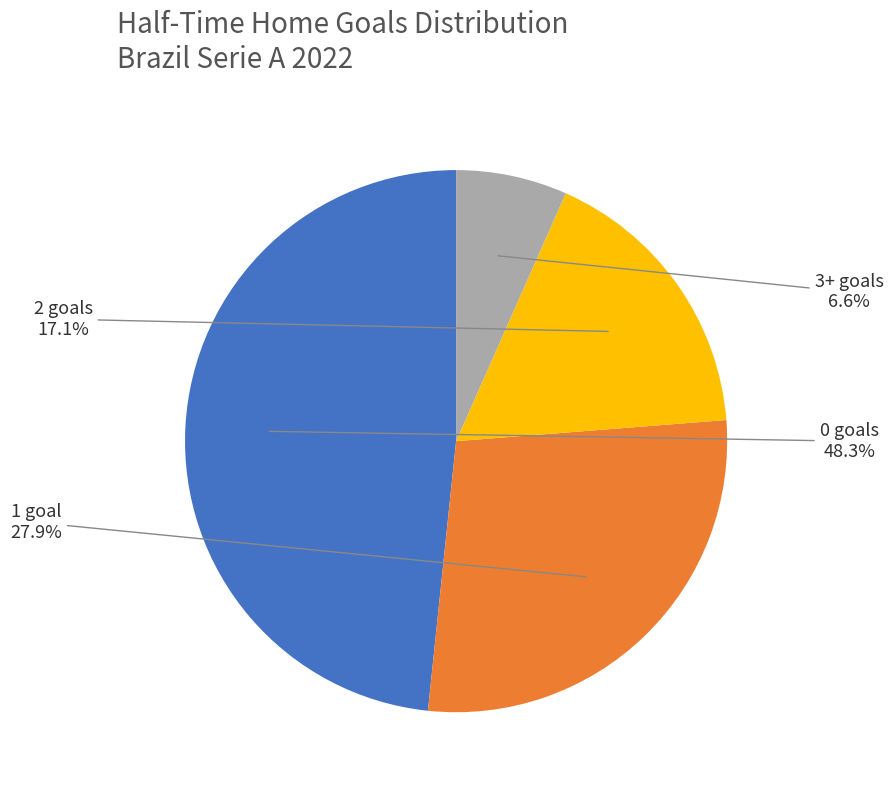

Combined, do 0 and 1 account for over 50%?

Yes